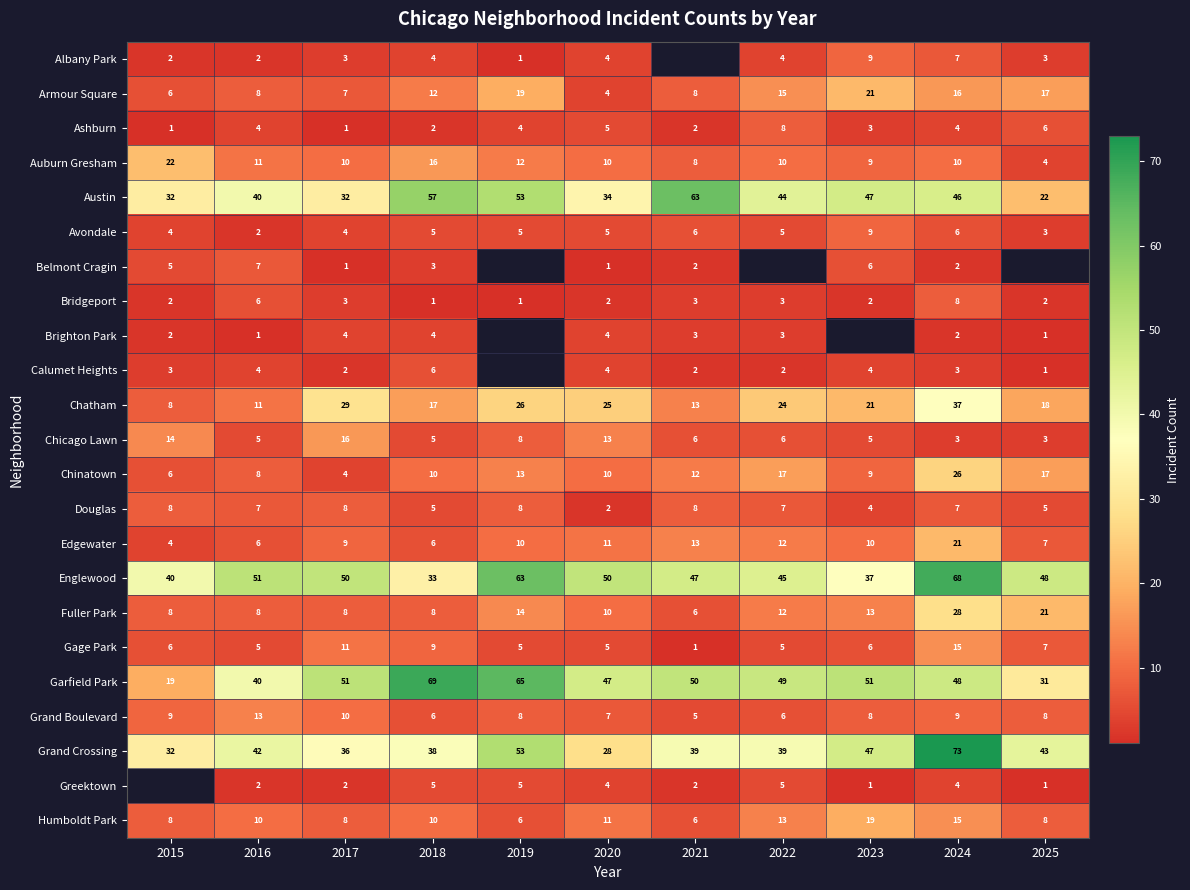

At which category is the sum across all series the highest?

2024